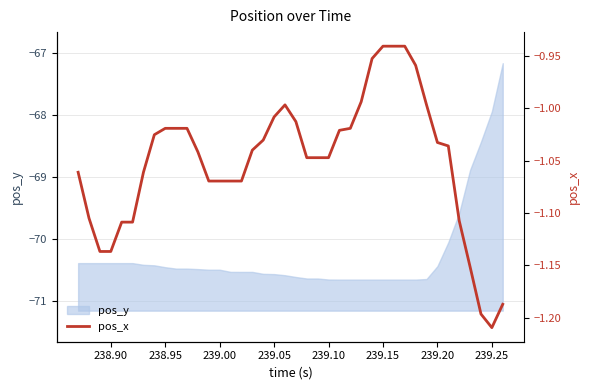

What is the highest value of the pos_y series?

-67.2